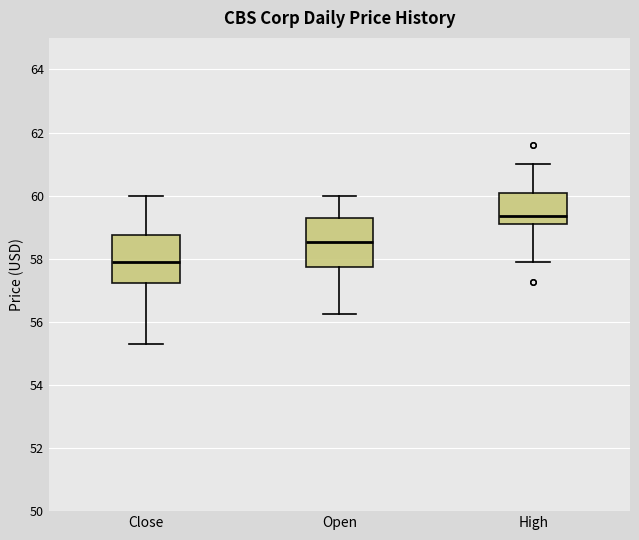

Which box has the lowest median line?

Close